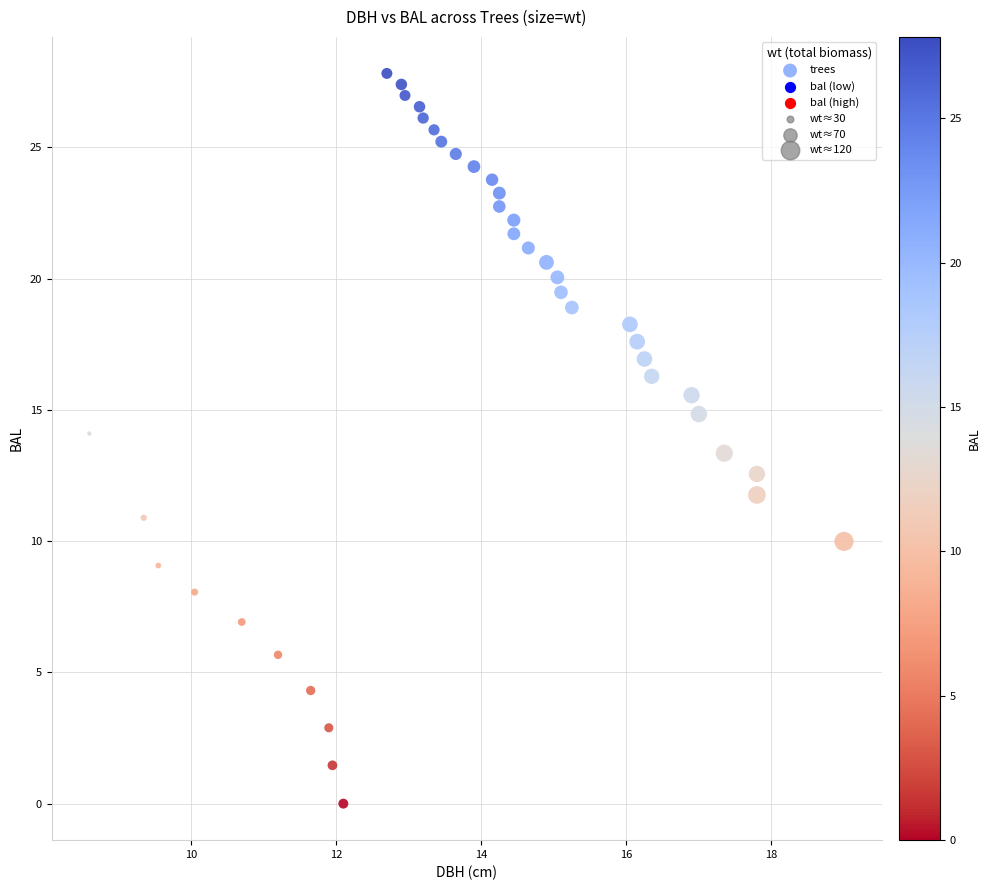

What is the range of Y values (max minus min)?

27.8